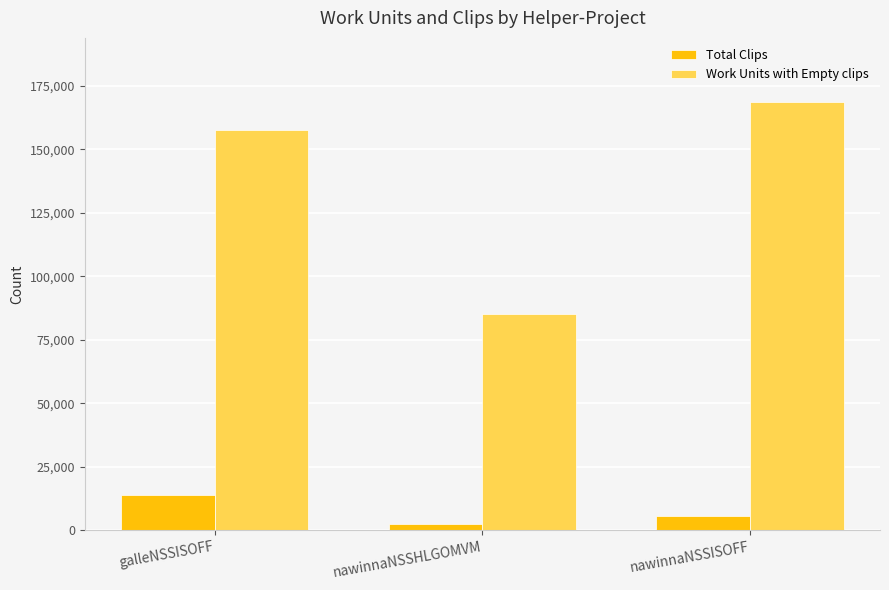

What is the label of the 2nd bar from the left?

nawinnaNSSHLGOMVM